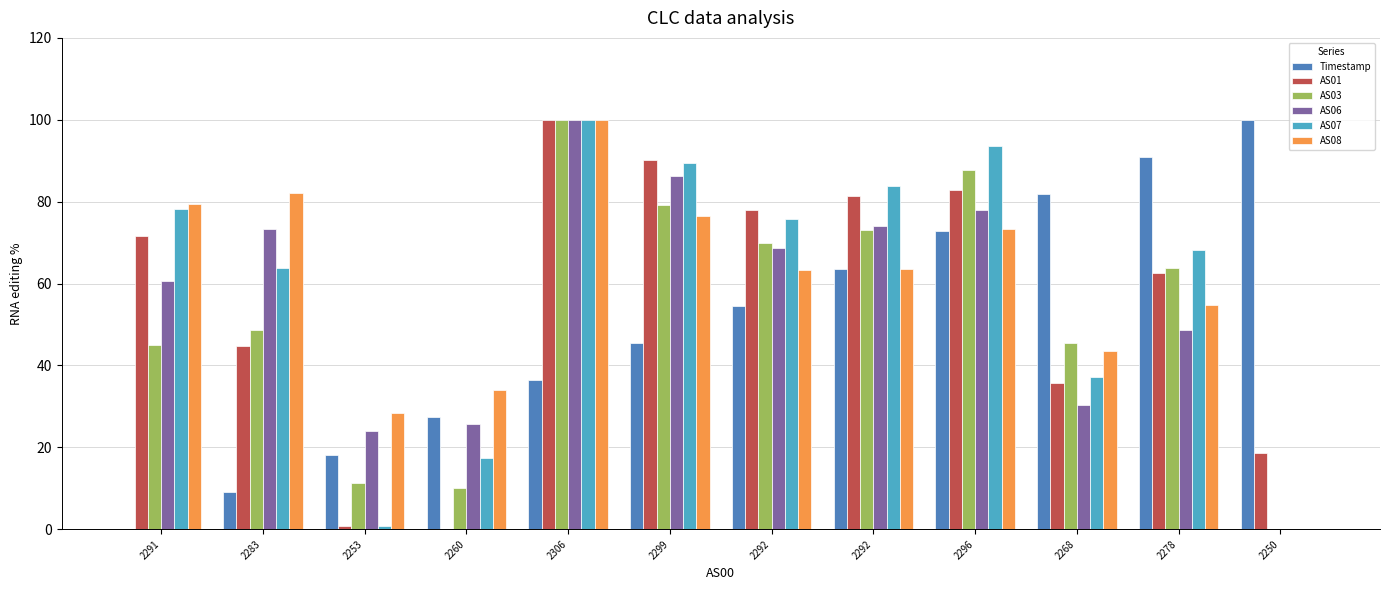

How many groups of bars are there?

12